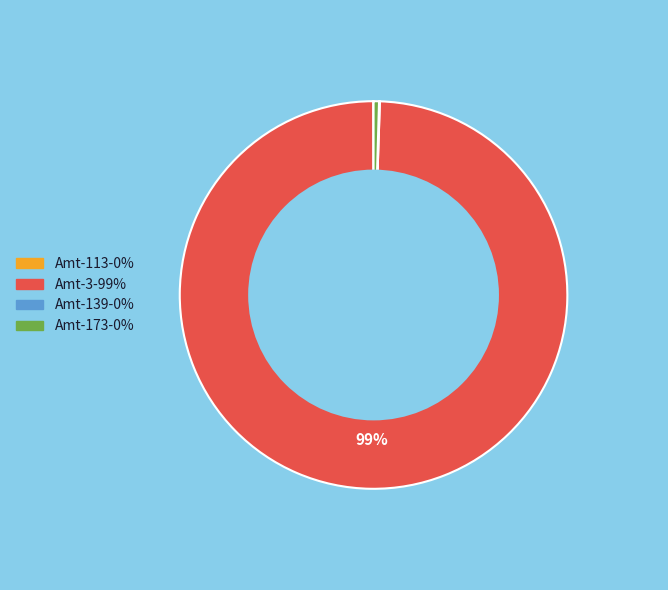

Is there a majority slice in this chart?

Yes